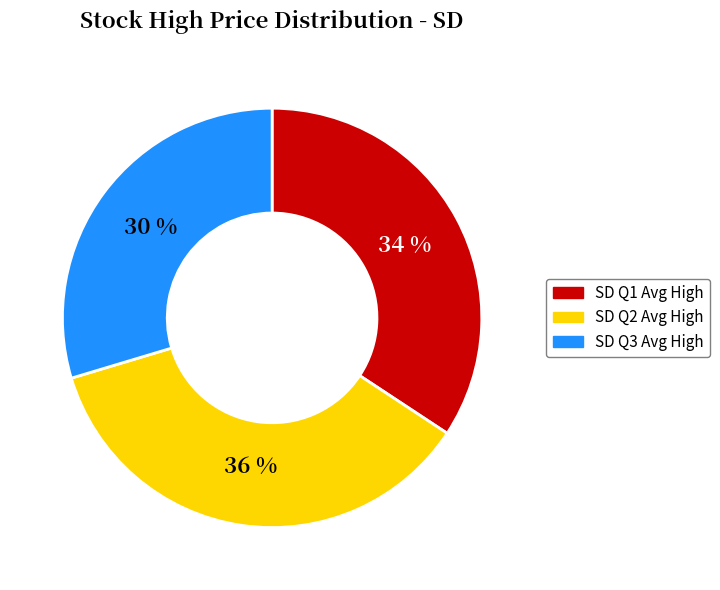

To the nearest percent, what is the difference between the largest and smallest slice percentages?

6%